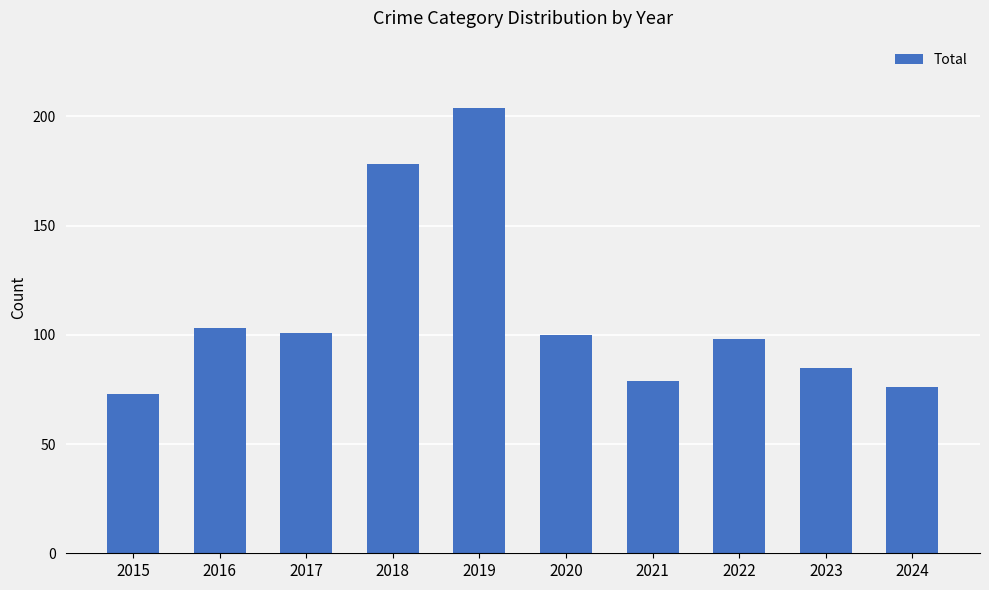

Is it true that the value at 2024 is 76?

True